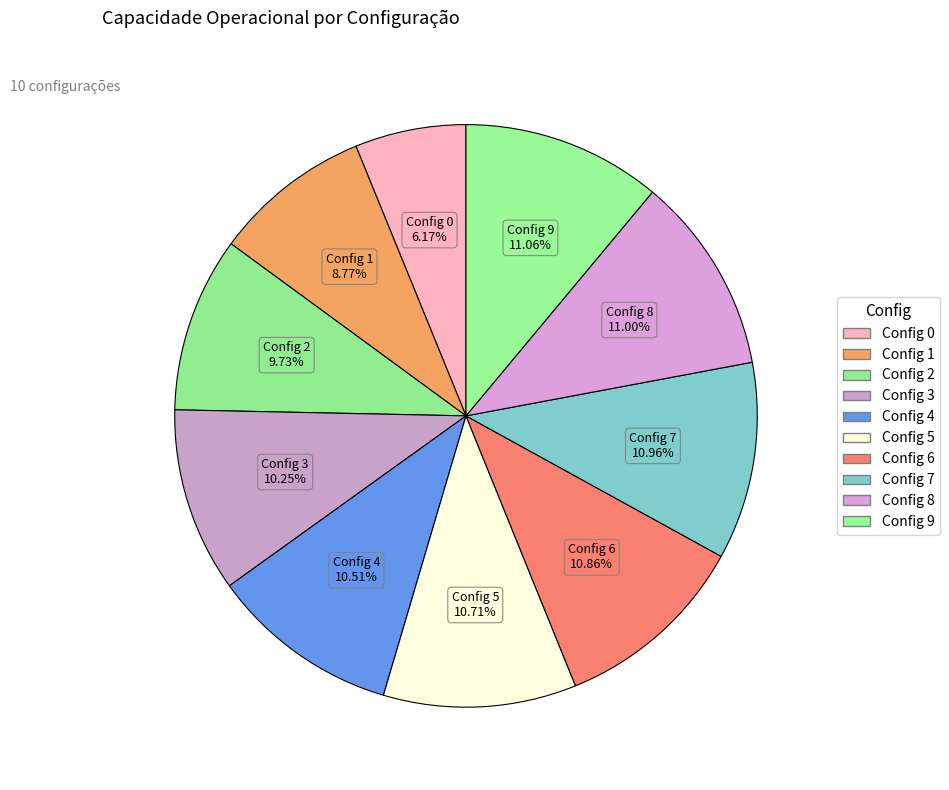

How many segments does this pie chart have?

10